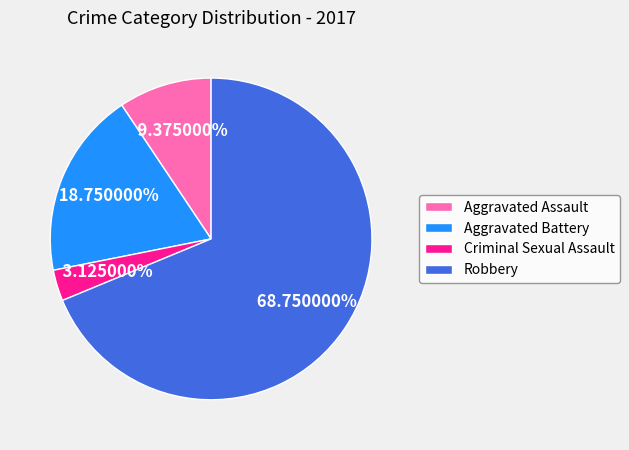

Which category has the biggest portion of the pie?

Robbery